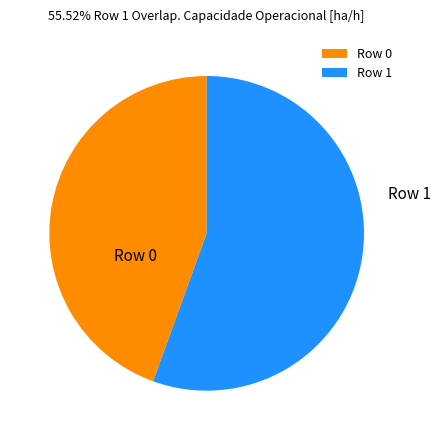

Is the sum of Row 0 and Row 1 greater than half?

Yes